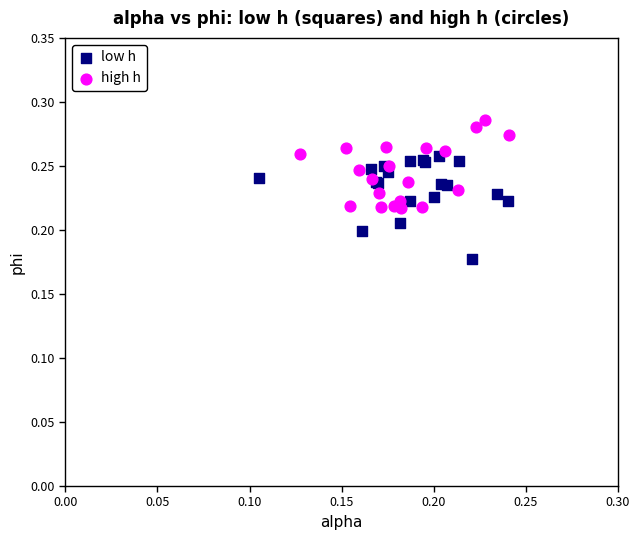

Which series contains the highest Y value?

high h